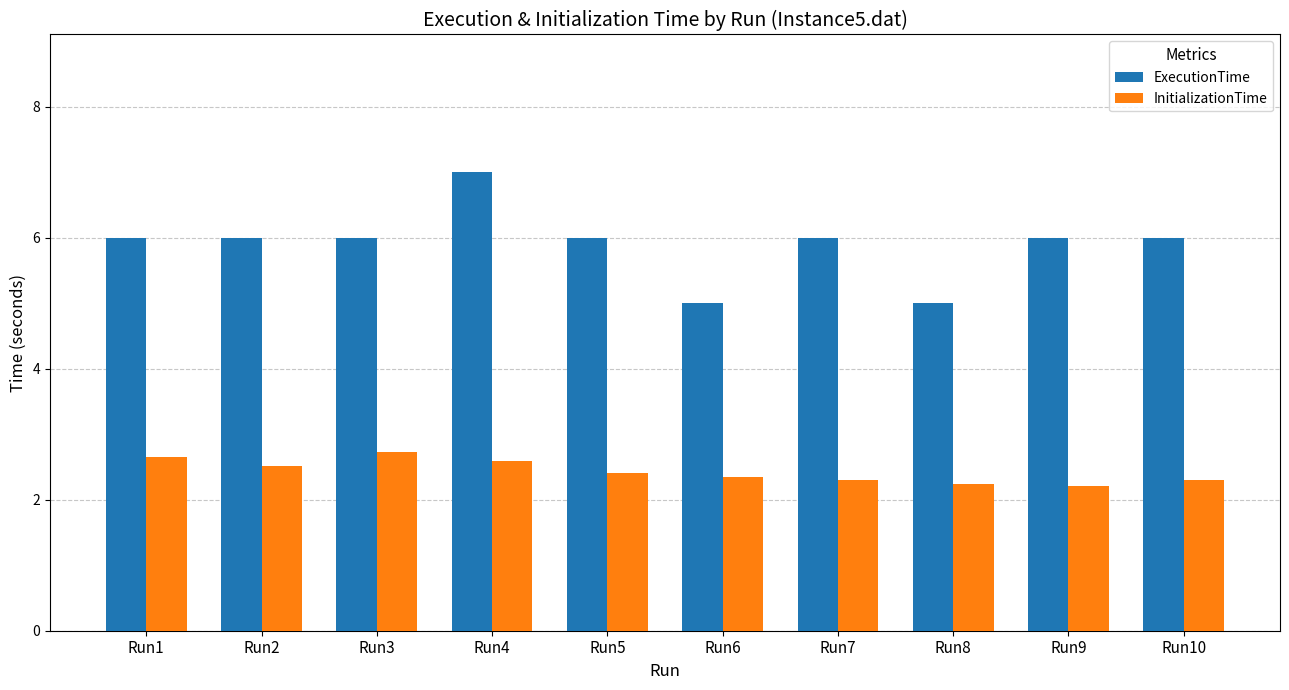

What is the value of the InitializationTime bar at the 4th from the left?

2.6